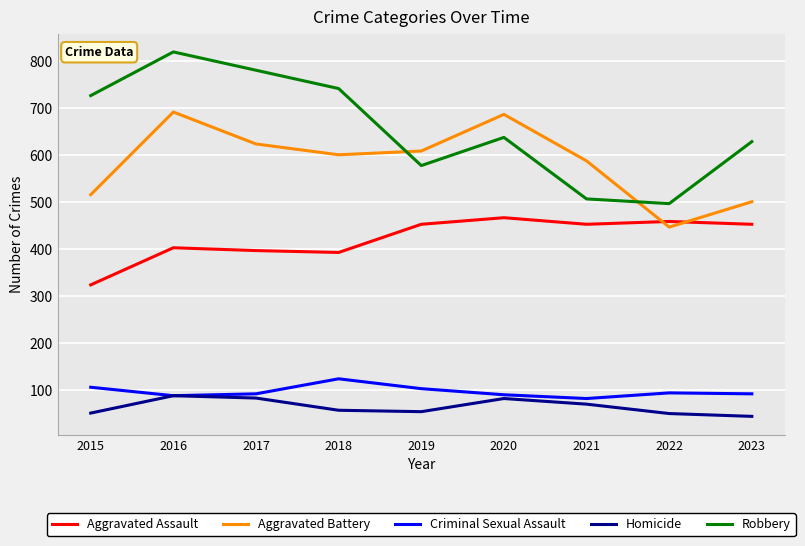

What is the highest value of the Criminal Sexual Assault series?

123